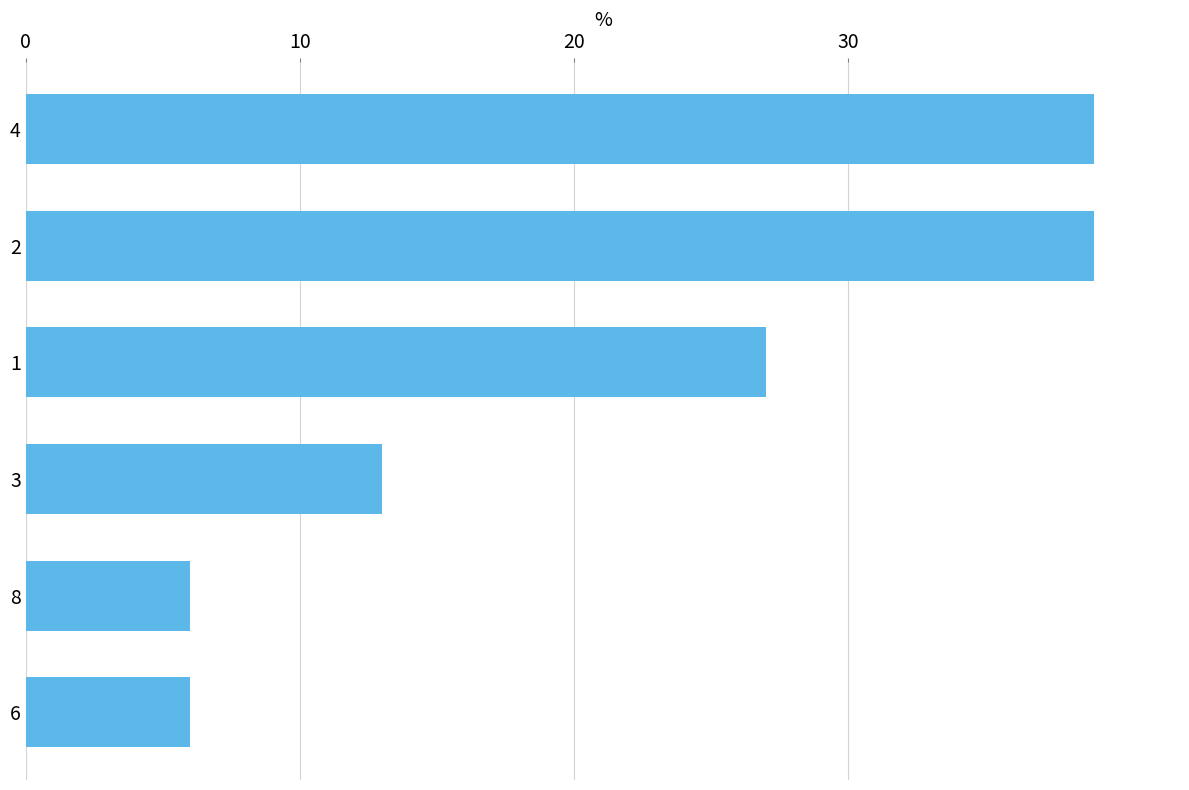

Is it true that the value at 8 is 6?

True